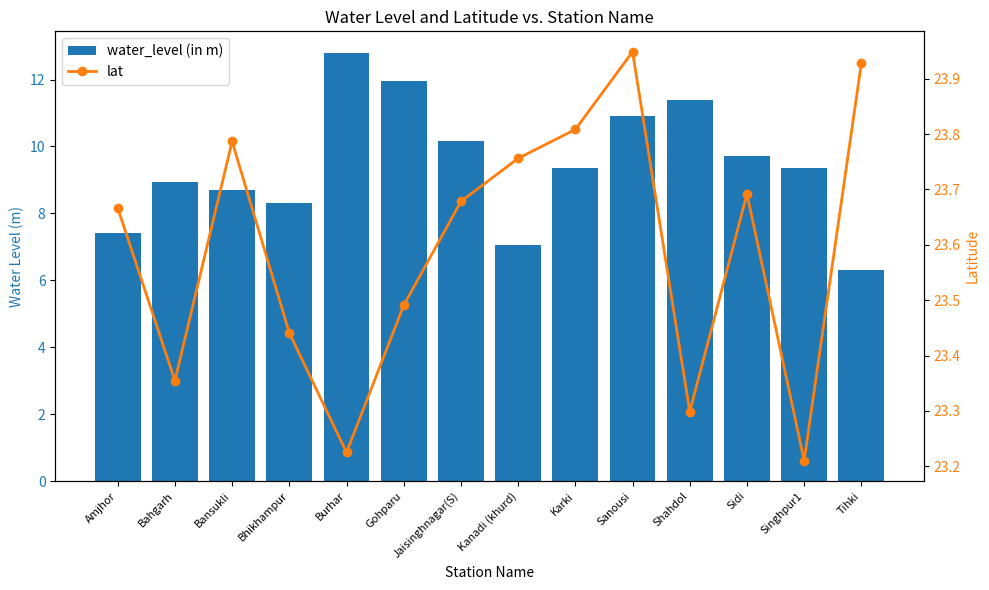

What is the label of the 5th bar from the left?

Burhar